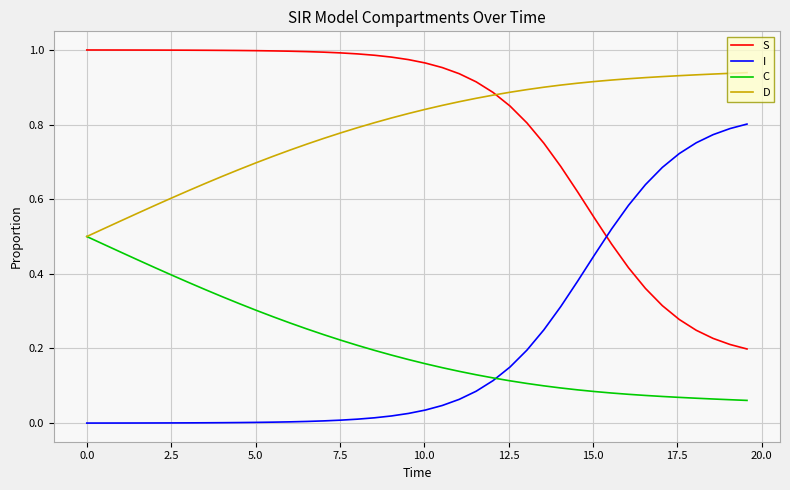

True or false: I and D intersect in this chart.

False